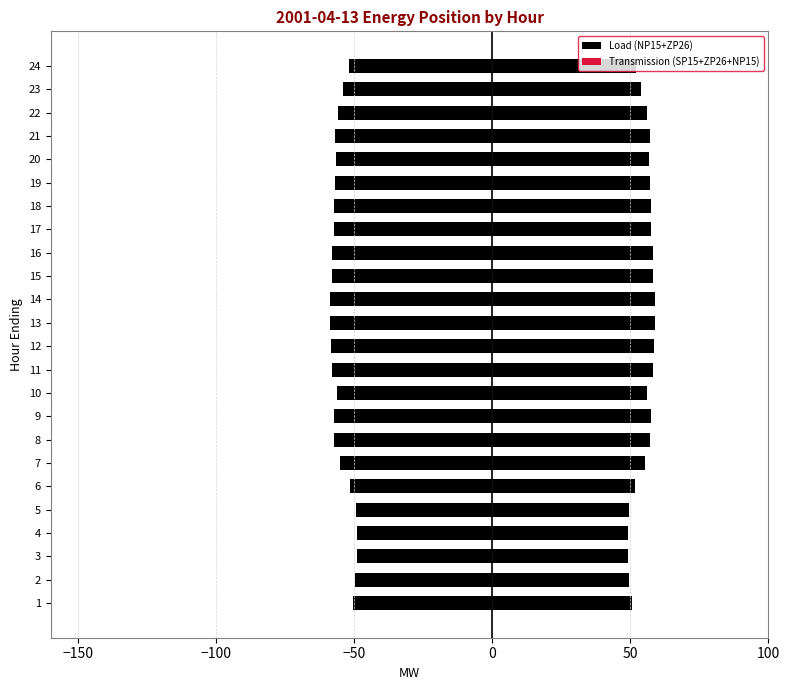

What is the difference between the second highest and second lowest values in the Load (NP15+ZP26) series?

9.6